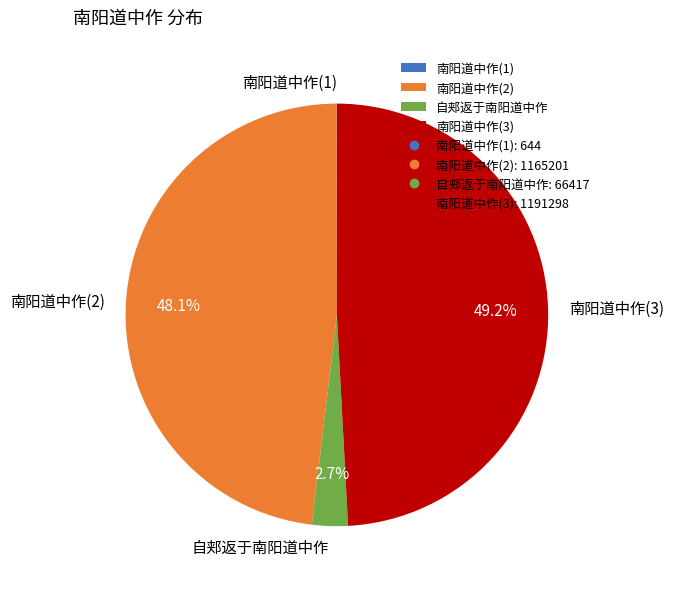

What portion of the pie excludes 自郏返于南阳道中作?

97.3%